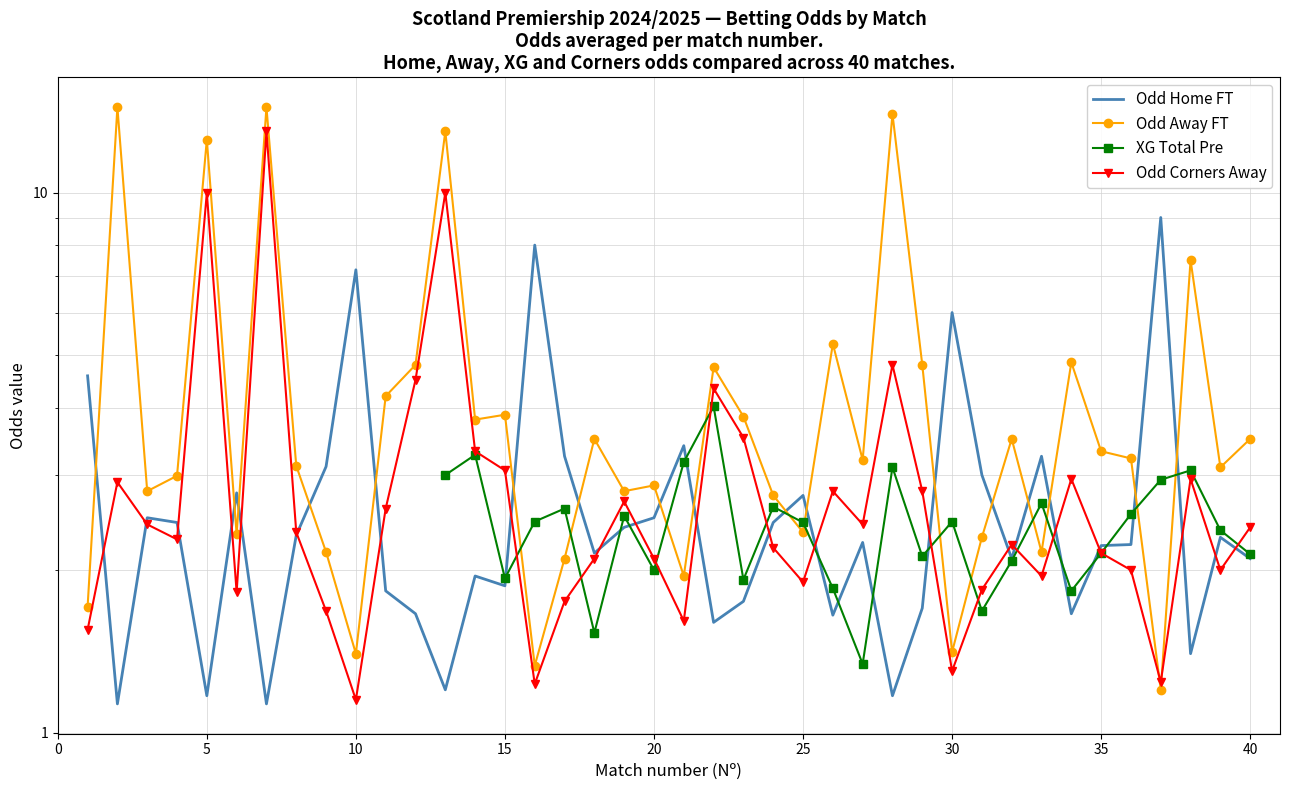

What is the minimum value for Odd Home FT?

1.1